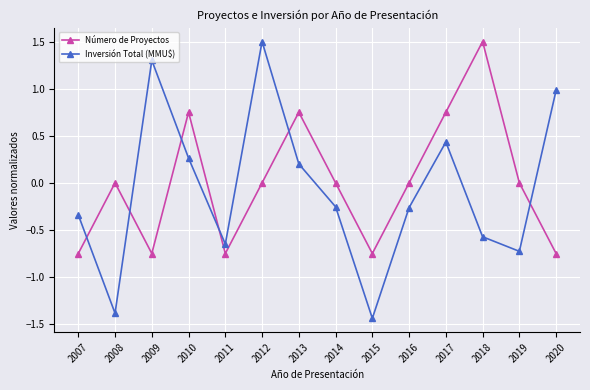

What is the maximum value shown in the chart?

1.5